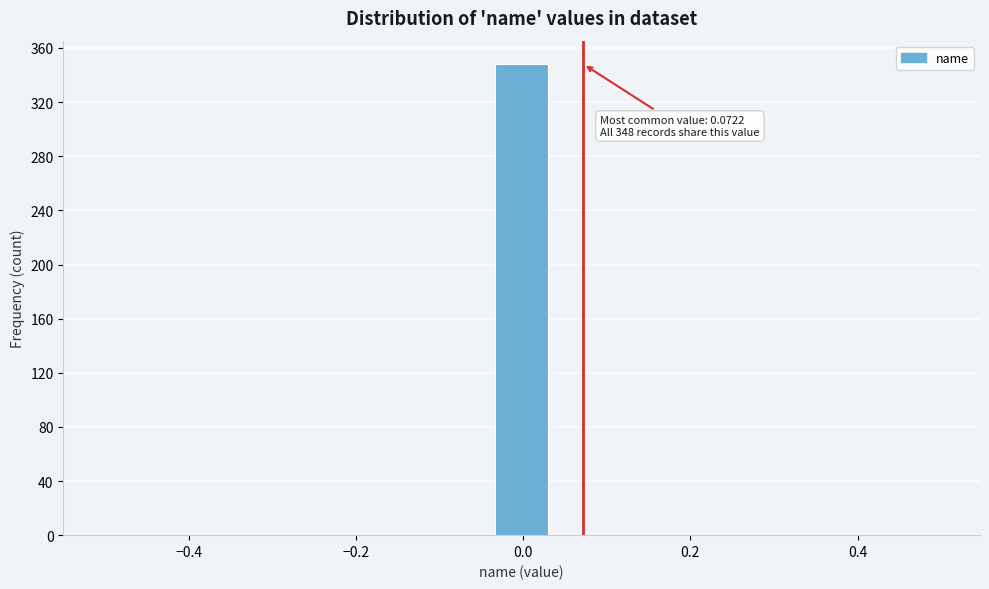

Read against the x-axis, roughly where is the centre of the tallest bar?

0.00